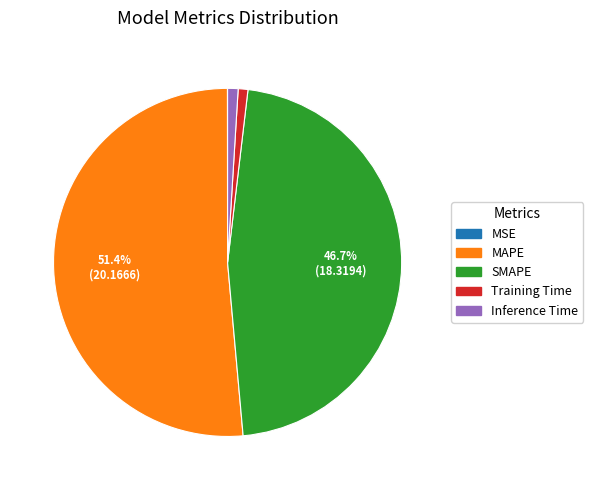

Do SMAPE and Training Time together represent more than half of the pie?

No